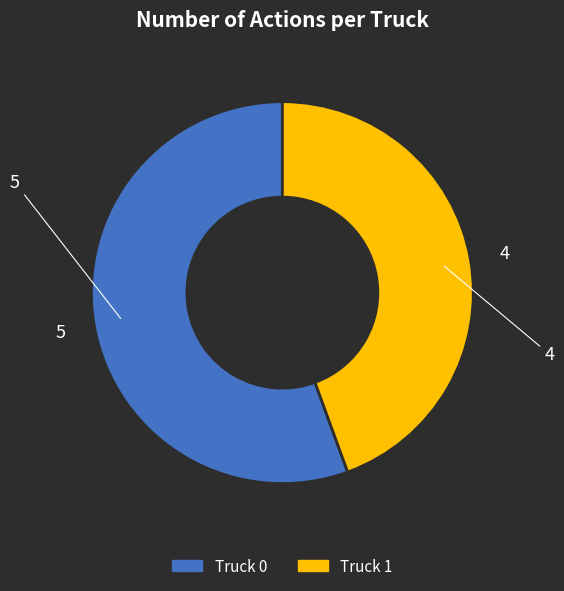

What is the majority slice?

Truck 0